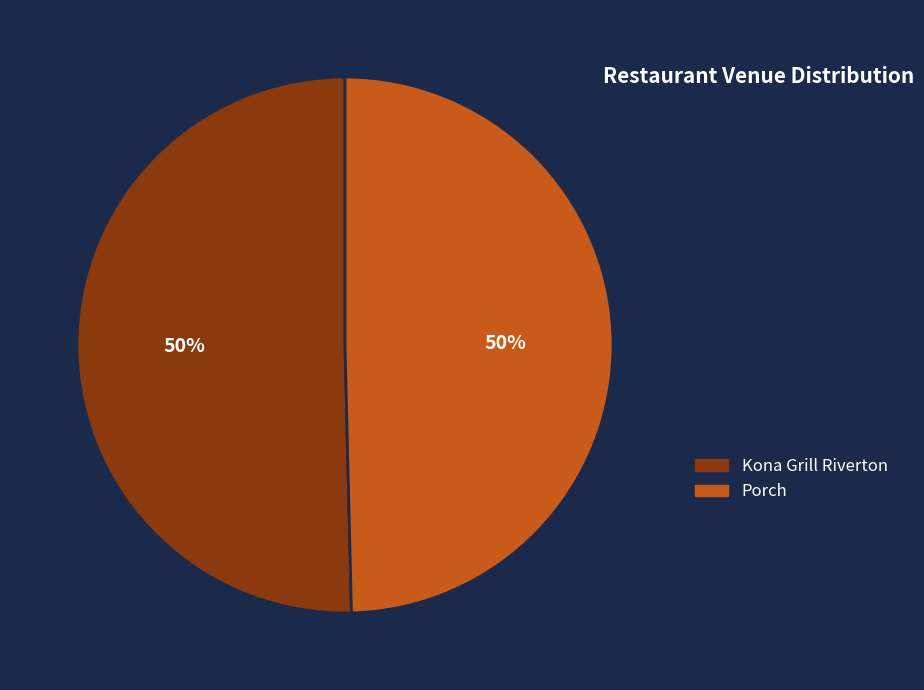

To the nearest percent, what is the average slice percentage?

50%